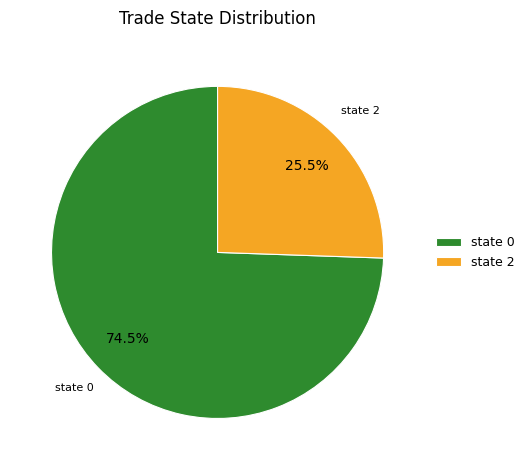

Approximately how many times larger is the value at state 2 compared to state 0?

0.3